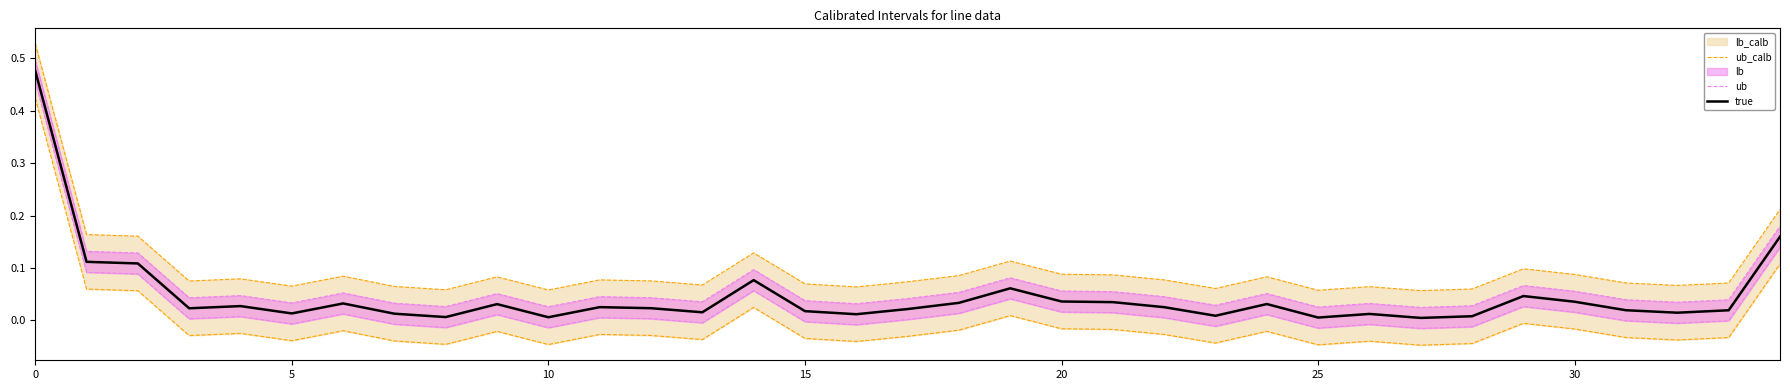

What is the label of the 12th point from the right?

23